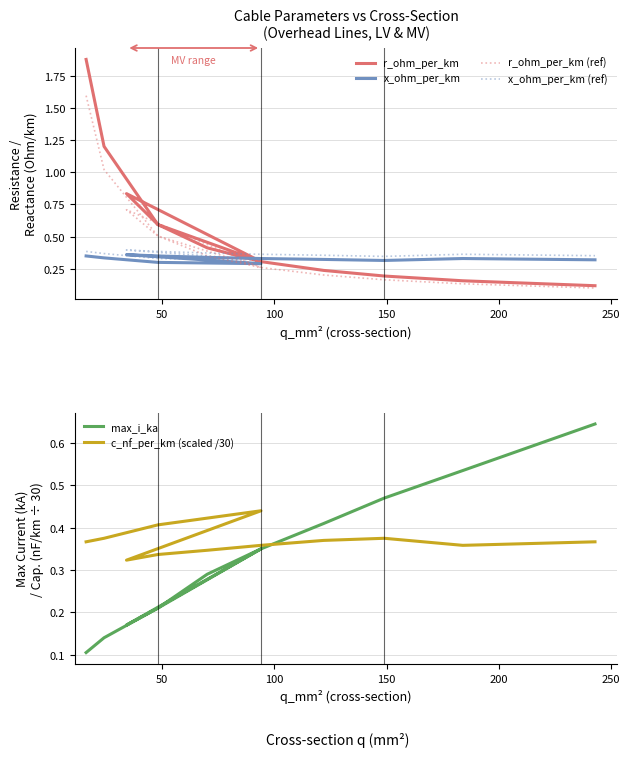

What is the value of the x_ohm_per_km (ref) point at the 8th from the left?

0.4